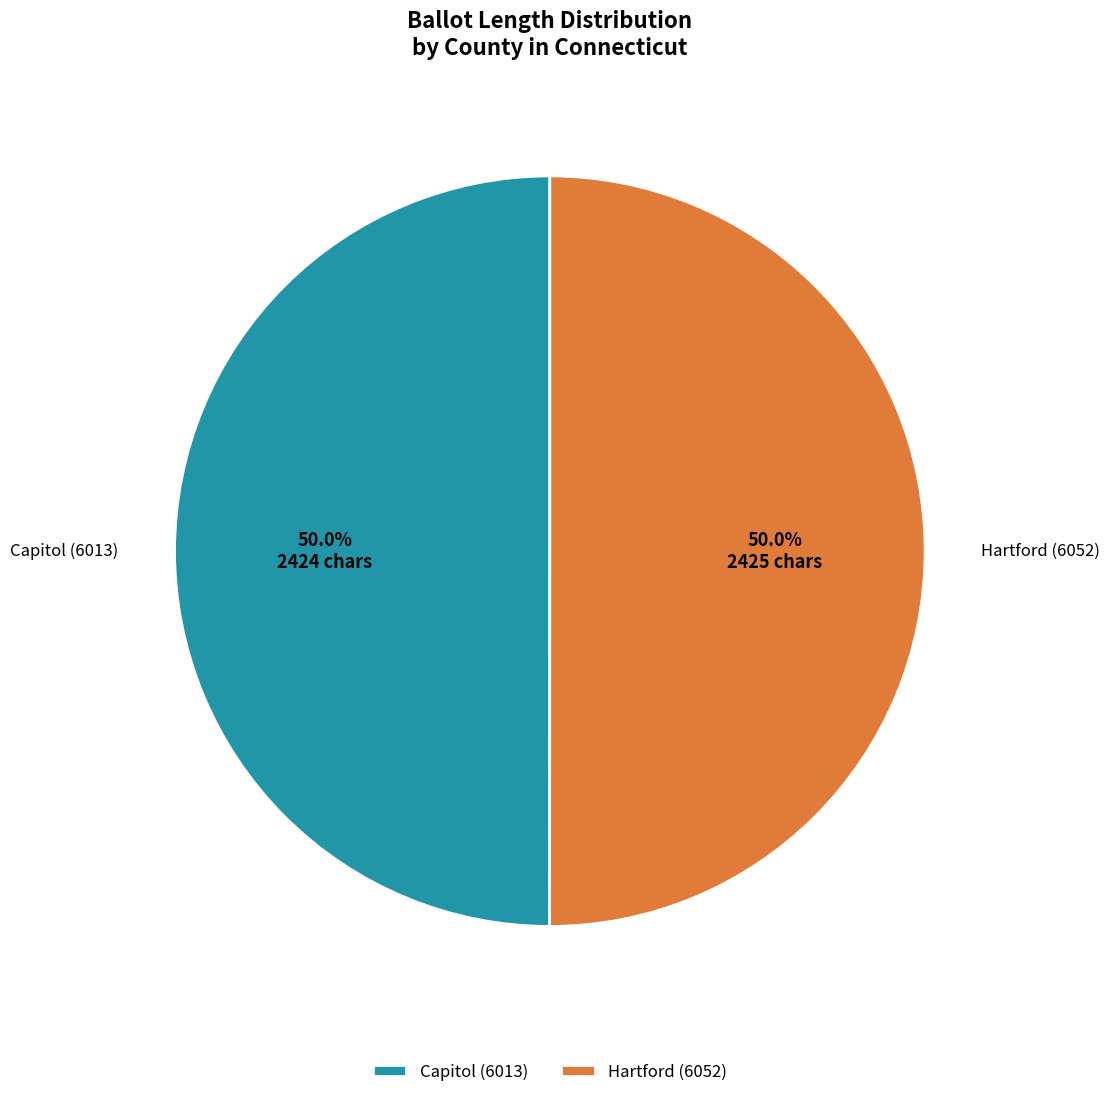

Is it true that Capitol (6013) is 59% of the pie?

False